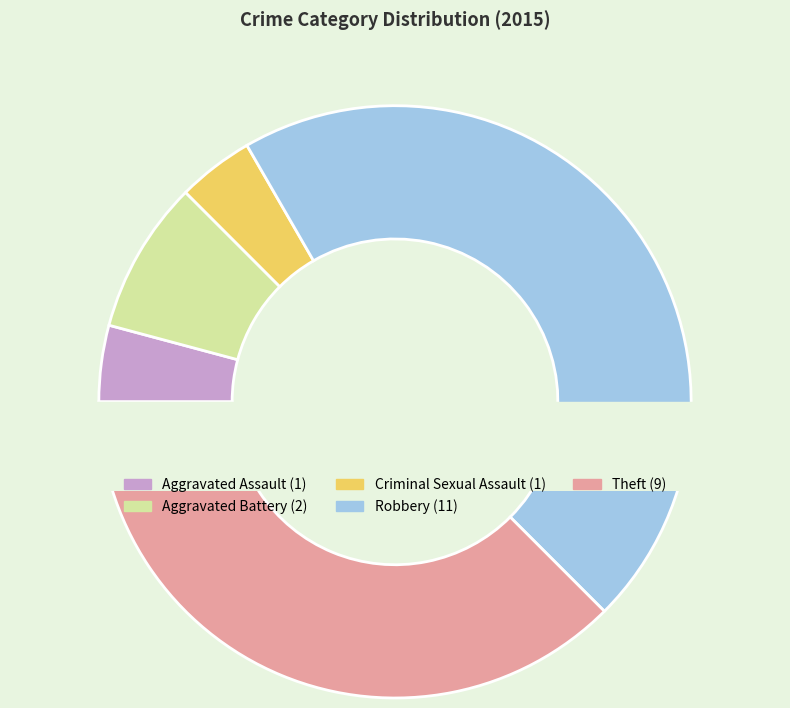

Which has a higher value, Theft or Aggravated Battery?

Theft